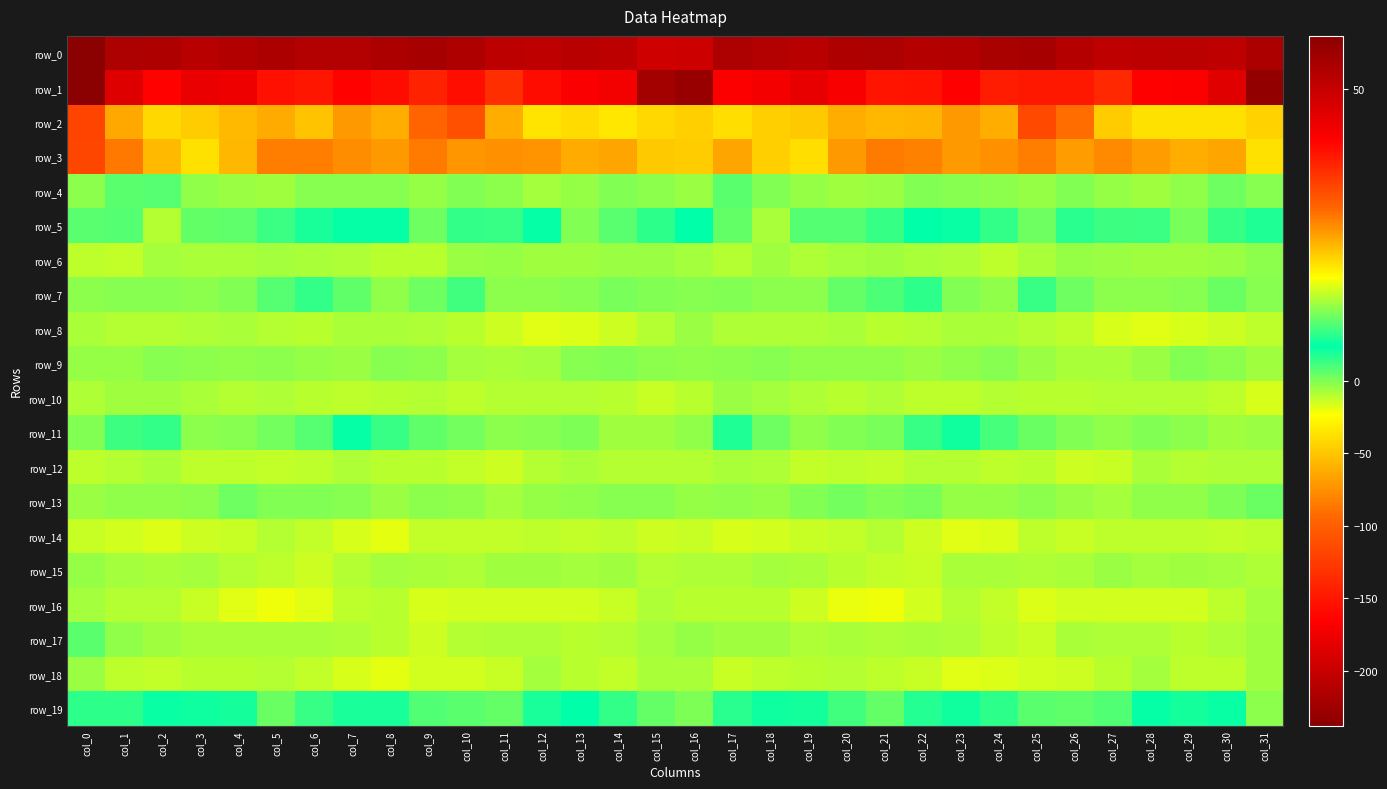

The row_13 series shows -7.2 at col_12. True or false?

False